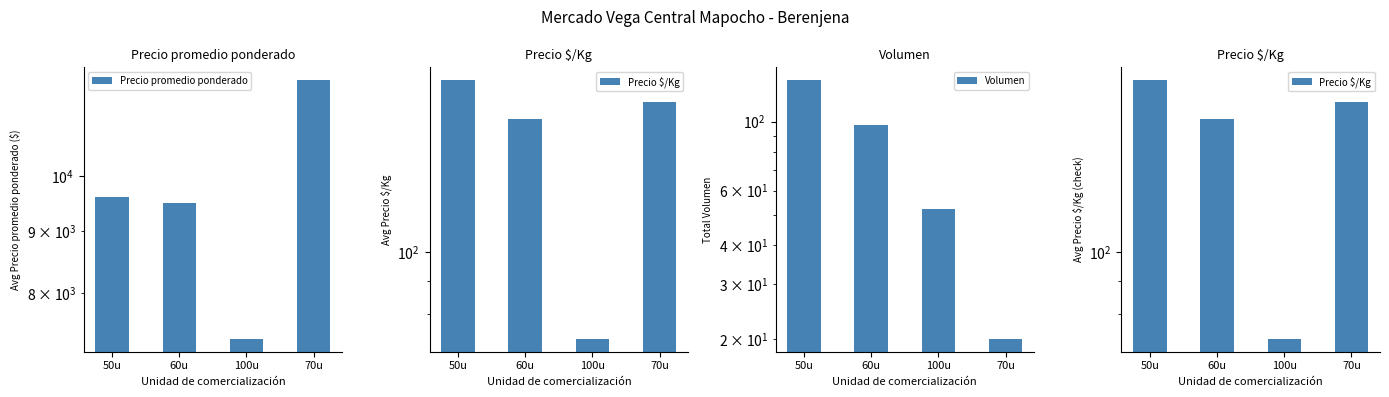

How many series are shown in this chart?

3